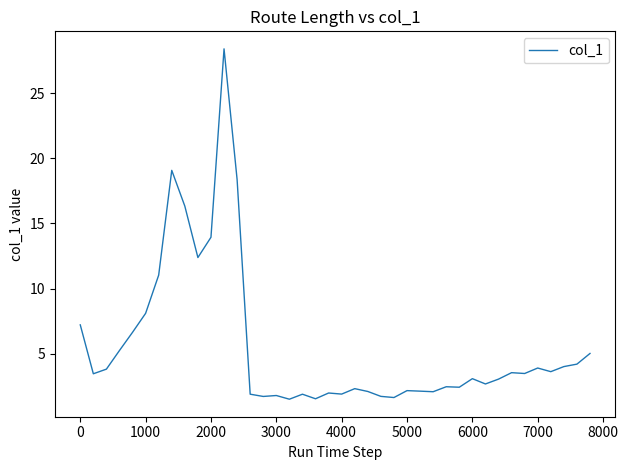

What is the greatest value displayed?

28.4